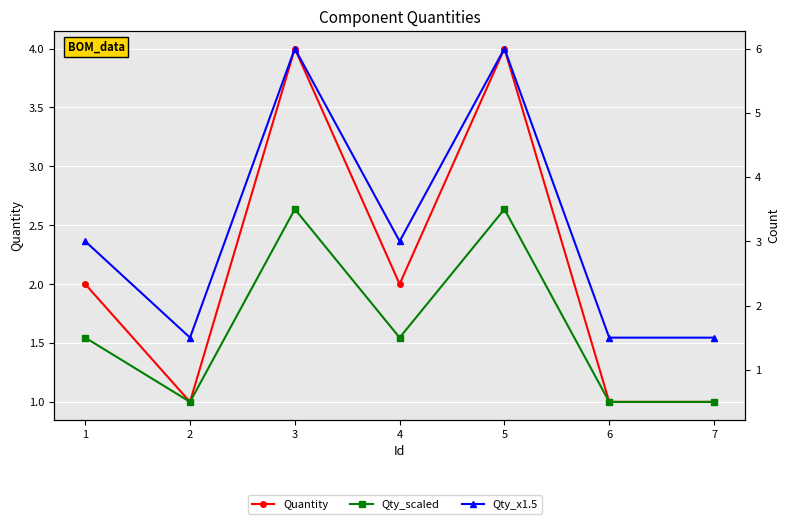

Between 3 and 5, which is larger?

3